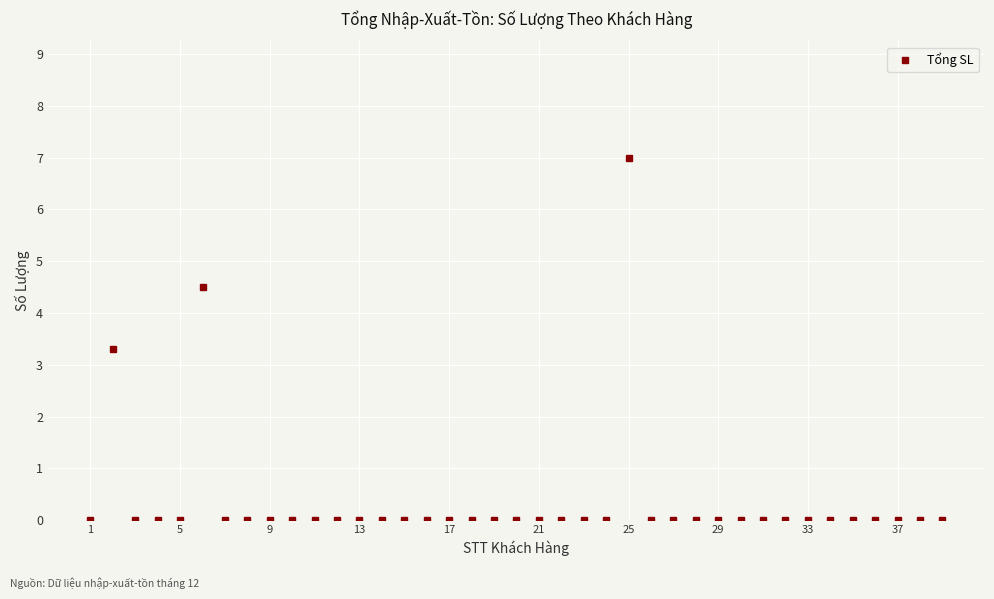

What is the average value?

0.4